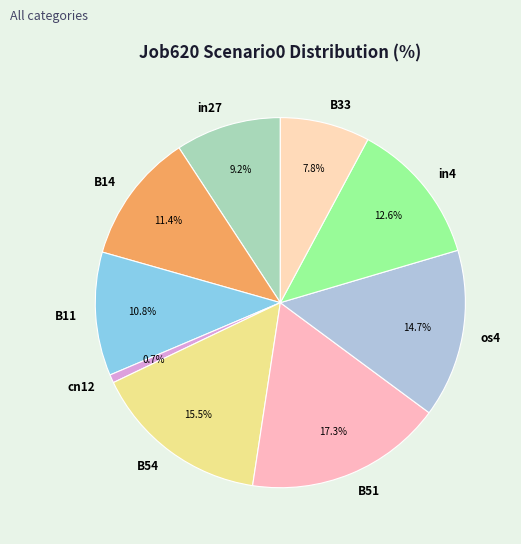

Is it true that cn12 is 11% of the pie?

False